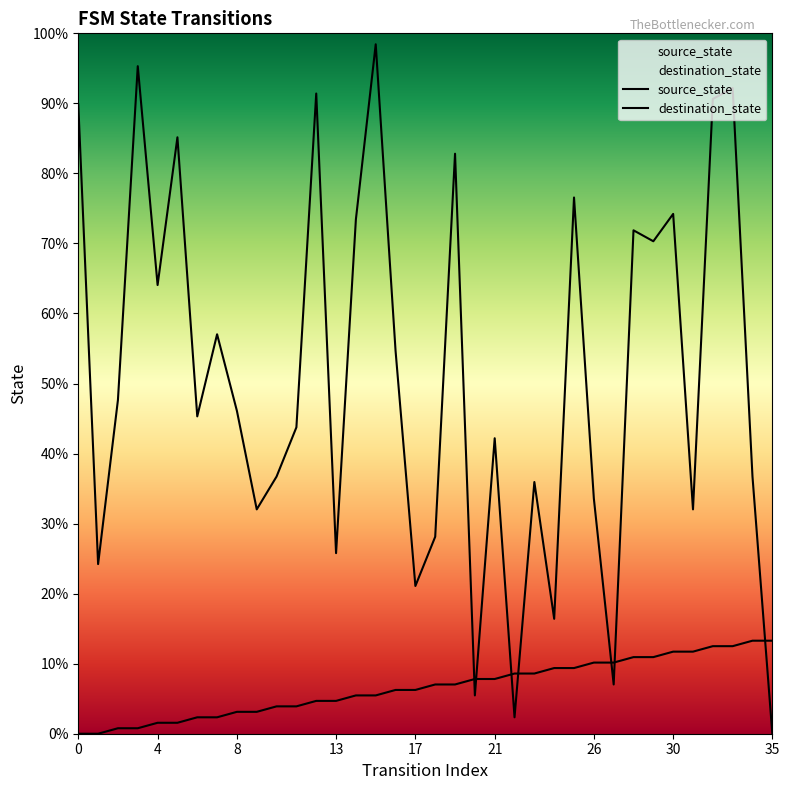

Reading left to right, transcribe all the data shown in this chart.

source_state: 0	0	1	1	2	2	3	3	4	4	5	5	6	6	7	7	8	8	9	9	10	10	11	11	12	12	13	13	14	14	15	15	16	16	17	17
destination_state: 115	31	61	122	82	109	58	73	59	41	47	56	117	33	94	126	70	27	36	106	7	54	3	46	21	98	43	9	92	90	95	41	116	118	47	0